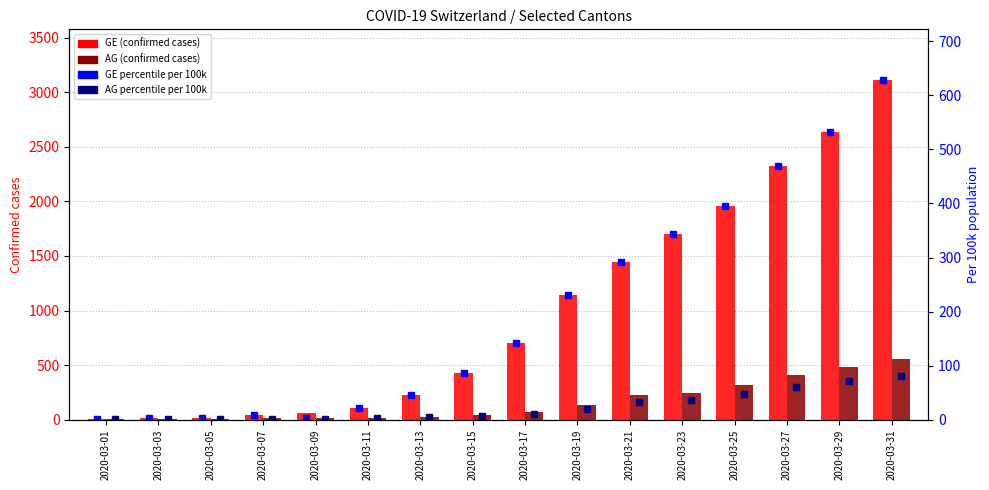

What is the sum of the AG (confirmed) values at 2020-03-07 and 2020-03-03?

21.0